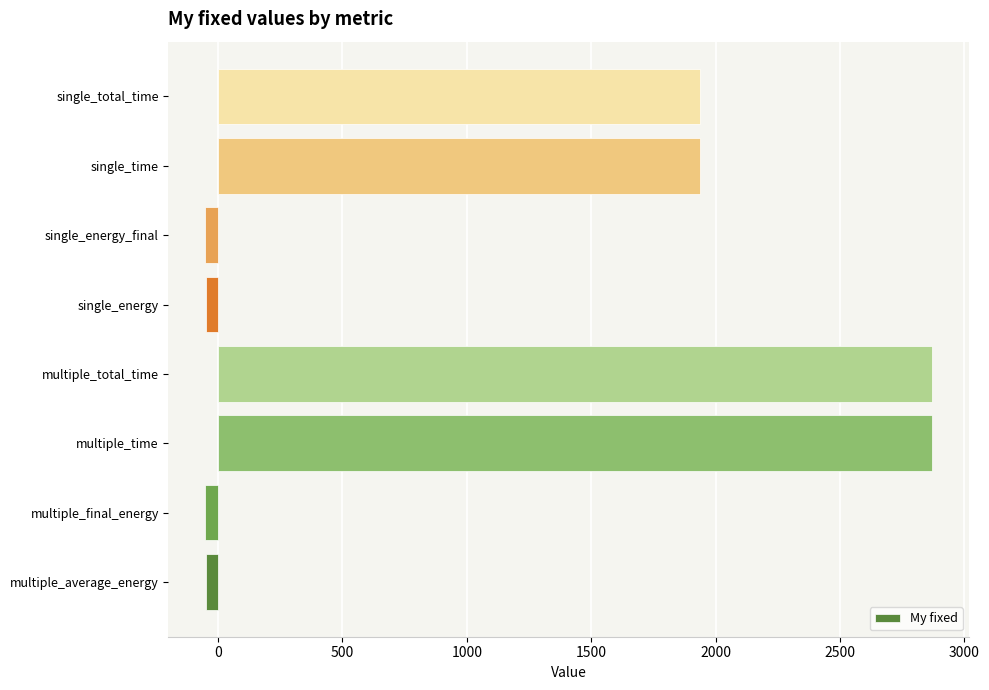

What is the difference between the second highest and minimum values?

2924.5